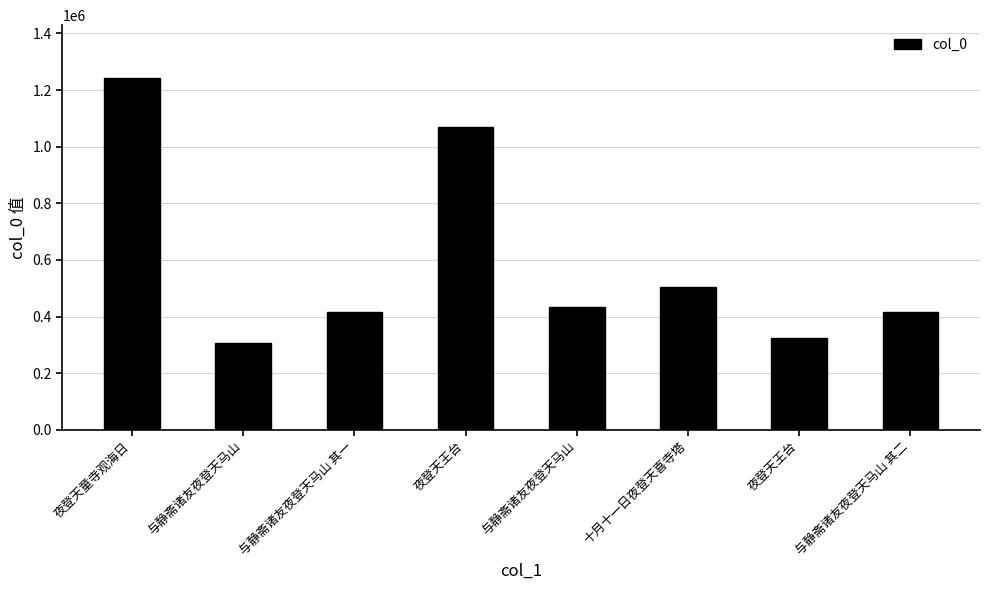

Rank the categories by value from highest to lowest.

夜登天童寺观海日, 夜登天王台, 十月十一日夜登天喜寺塔, 与静斋诸友夜登天马山, 与静斋诸友夜登天马山 其二, 与静斋诸友夜登天马山 其一, 夜登天王台, 与静斋诸友夜登天马山